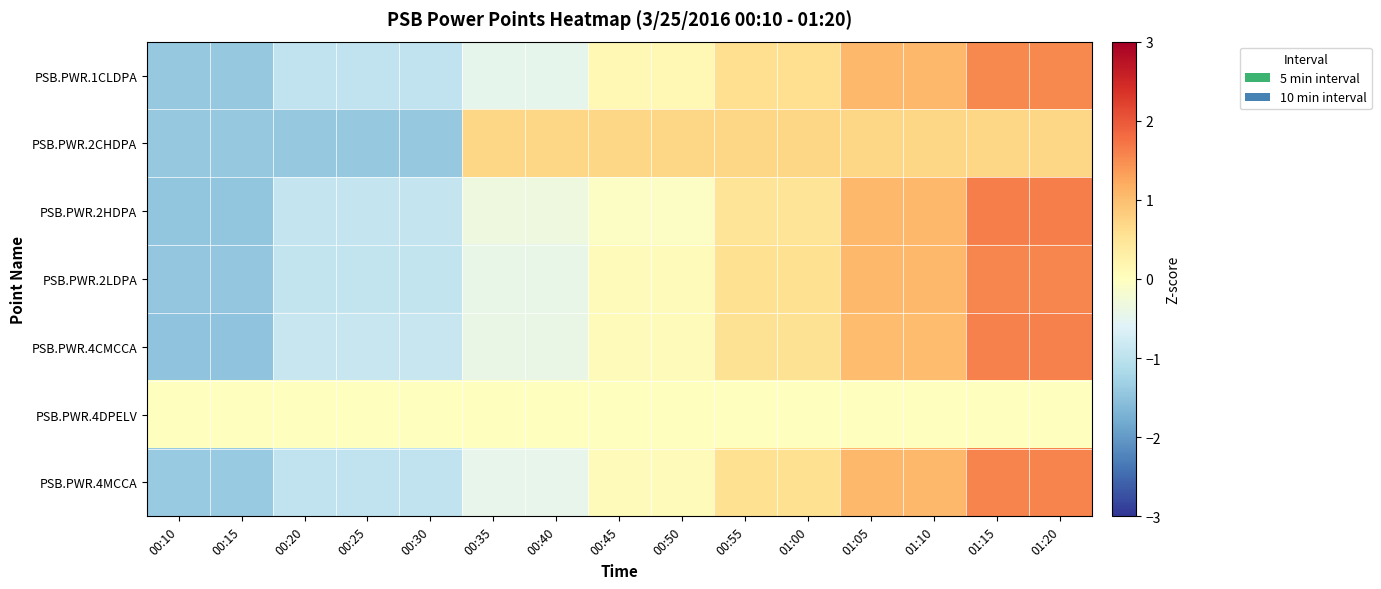

What is the total value across all series at 00:15?

-8.6